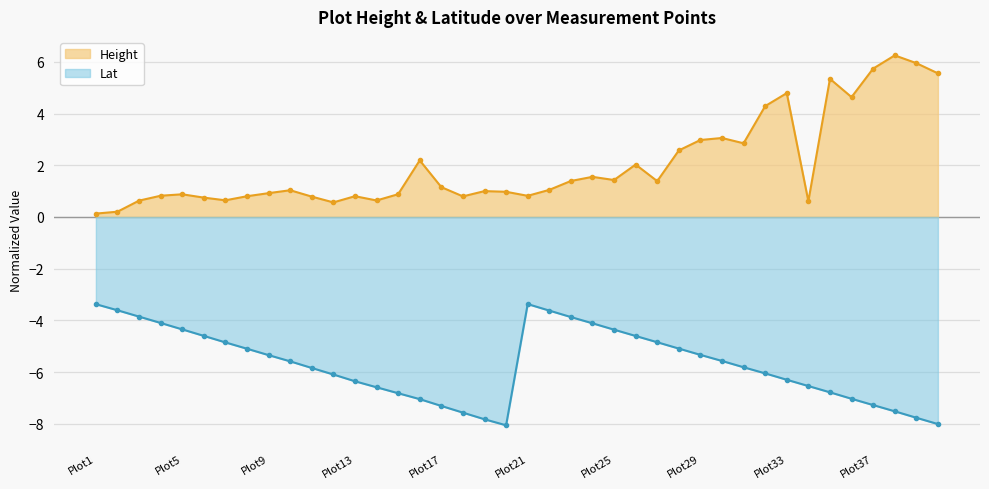

What is the value of the Height point at the 36th from the left?

4.6